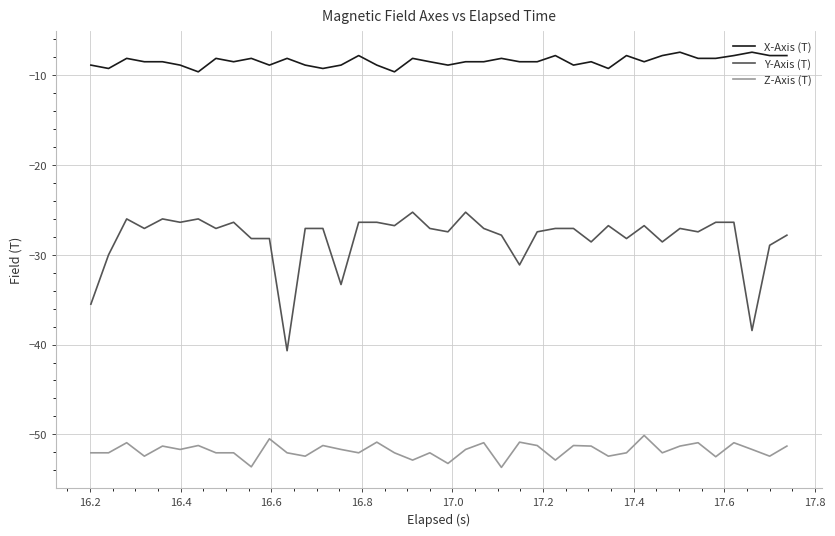

True or false: Y-Axis (T) has more than 1 interior local peaks.

True